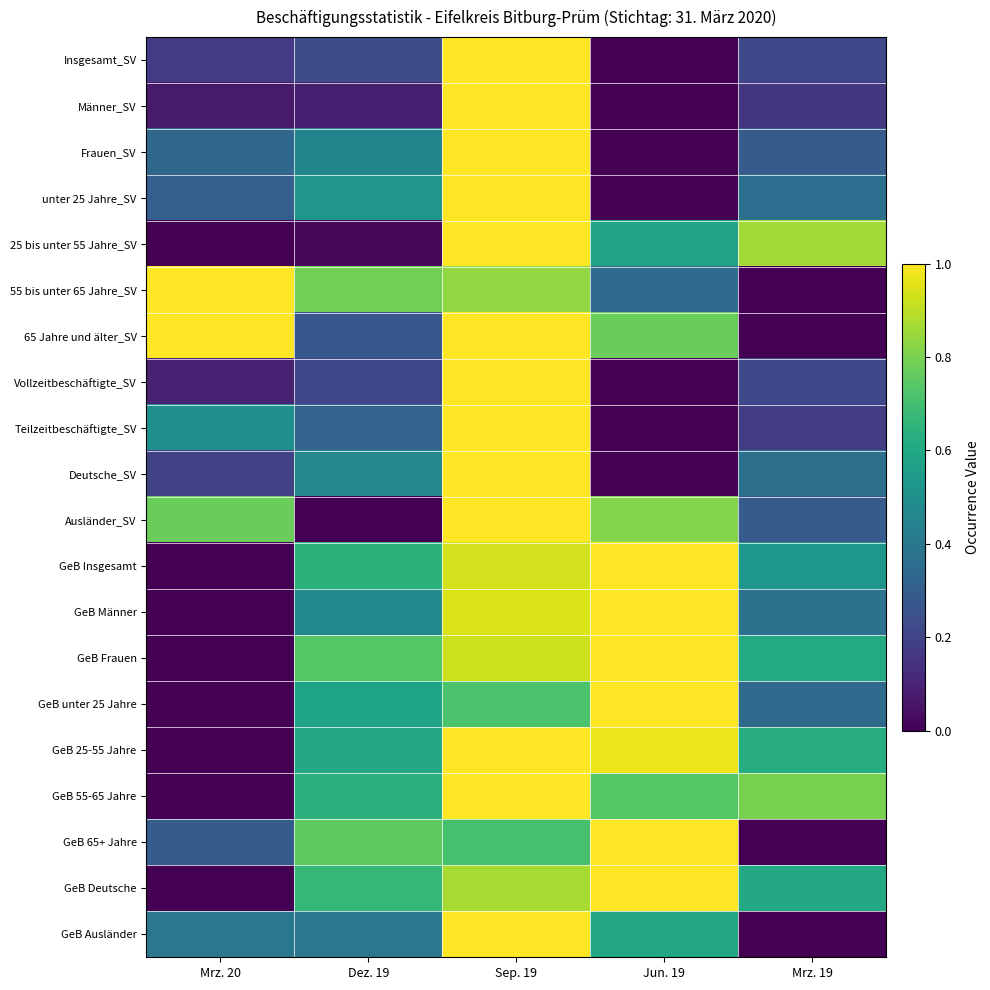

Reading left to right, transcribe all the data shown in this chart.

Insgesamt_SV: Mrz. 20=0.2	Dez. 19=0.2	Sep. 19=1.0	Jun. 19=0.0	Mrz. 19=0.2
Männer_SV: Mrz. 20=0.1	Dez. 19=0.1	Sep. 19=1.0	Jun. 19=0.0	Mrz. 19=0.2
Frauen_SV: Mrz. 20=0.3	Dez. 19=0.5	Sep. 19=1.0	Jun. 19=0.0	Mrz. 19=0.3
unter 25 Jahre_SV: Mrz. 20=0.3	Dez. 19=0.5	Sep. 19=1.0	Jun. 19=0.0	Mrz. 19=0.4
25 bis unter 55 Jahre_SV: Mrz. 20=0.0	Dez. 19=0.0	Sep. 19=1.0	Jun. 19=0.6	Mrz. 19=0.9
55 bis unter 65 Jahre_SV: Mrz. 20=1.0	Dez. 19=0.8	Sep. 19=0.8	Jun. 19=0.3	Mrz. 19=0.0
65 Jahre und älter_SV: Mrz. 20=1.0	Dez. 19=0.3	Sep. 19=1.0	Jun. 19=0.8	Mrz. 19=0.0
Vollzeitbeschäftigte_SV: Mrz. 20=0.1	Dez. 19=0.2	Sep. 19=1.0	Jun. 19=0.0	Mrz. 19=0.2
Teilzeitbeschäftigte_SV: Mrz. 20=0.5	Dez. 19=0.3	Sep. 19=1.0	Jun. 19=0.0	Mrz. 19=0.2
Deutsche_SV: Mrz. 20=0.2	Dez. 19=0.5	Sep. 19=1.0	Jun. 19=0.0	Mrz. 19=0.4
Ausländer_SV: Mrz. 20=0.8	Dez. 19=0.0	Sep. 19=1.0	Jun. 19=0.8	Mrz. 19=0.3
GeB Insgesamt: Mrz. 20=0.0	Dez. 19=0.6	Sep. 19=0.9	Jun. 19=1.0	Mrz. 19=0.5
GeB Männer: Mrz. 20=0.0	Dez. 19=0.5	Sep. 19=0.9	Jun. 19=1.0	Mrz. 19=0.4
GeB Frauen: Mrz. 20=0.0	Dez. 19=0.7	Sep. 19=0.9	Jun. 19=1.0	Mrz. 19=0.6
GeB unter 25 Jahre: Mrz. 20=0.0	Dez. 19=0.6	Sep. 19=0.7	Jun. 19=1.0	Mrz. 19=0.3
GeB 25-55 Jahre: Mrz. 20=0.0	Dez. 19=0.6	Sep. 19=1.0	Jun. 19=1.0	Mrz. 19=0.6
GeB 55-65 Jahre: Mrz. 20=0.0	Dez. 19=0.6	Sep. 19=1.0	Jun. 19=0.7	Mrz. 19=0.8
GeB 65+ Jahre: Mrz. 20=0.3	Dez. 19=0.8	Sep. 19=0.7	Jun. 19=1.0	Mrz. 19=0.0
GeB Deutsche: Mrz. 20=0.0	Dez. 19=0.7	Sep. 19=0.9	Jun. 19=1.0	Mrz. 19=0.6
GeB Ausländer: Mrz. 20=0.4	Dez. 19=0.4	Sep. 19=1.0	Jun. 19=0.6	Mrz. 19=0.0